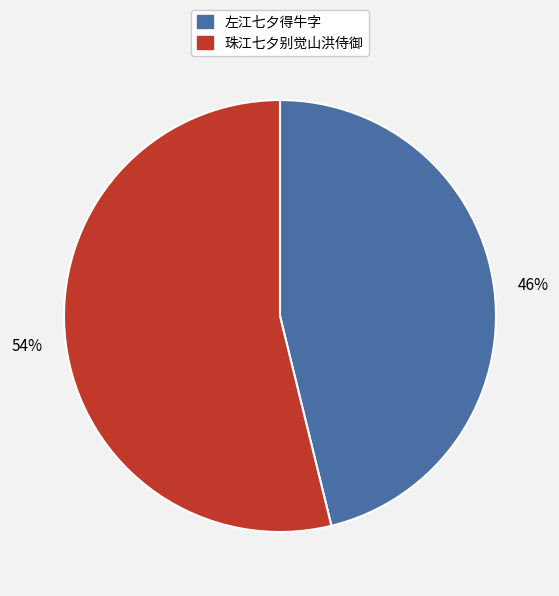

To the nearest percent, what percentage of the pie is 左江七夕得牛字?

46%